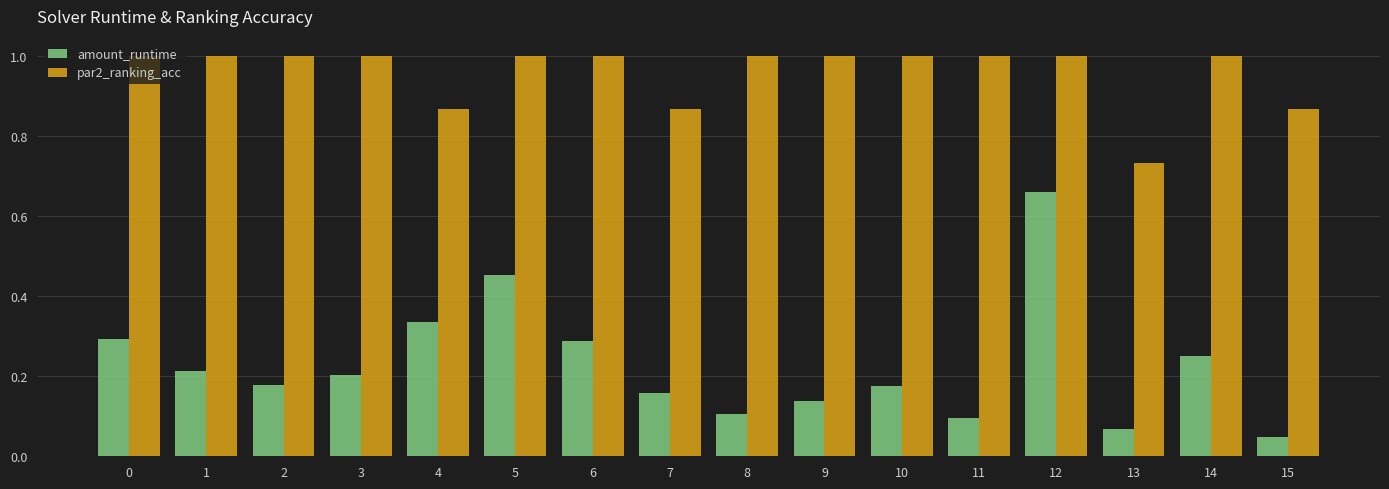

Rank the series by their average value, from highest to lowest.

par2_ranking_acc, amount_runtime